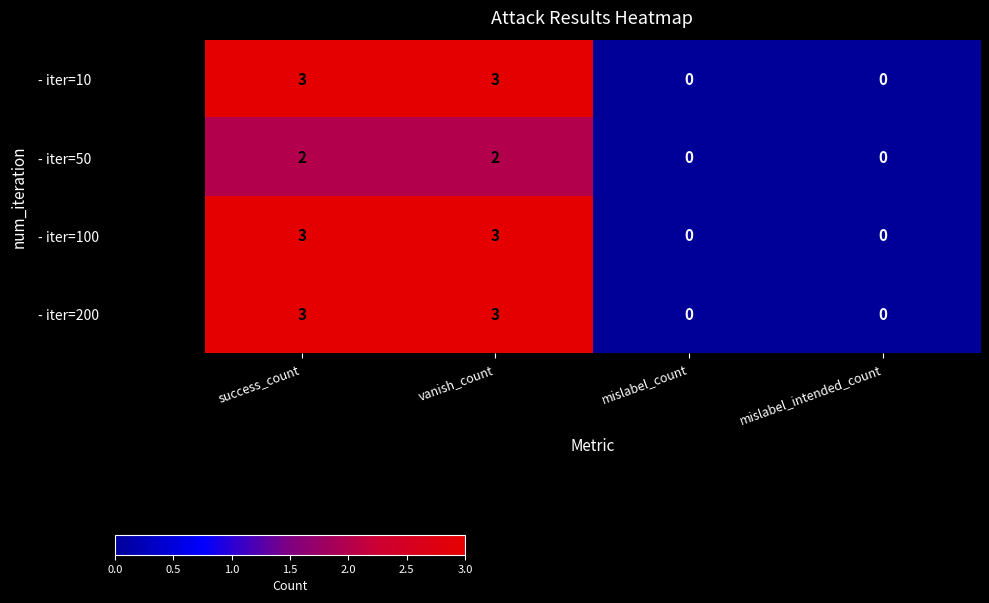

Is it true that - iter=200 equals 1 at success_count?

False